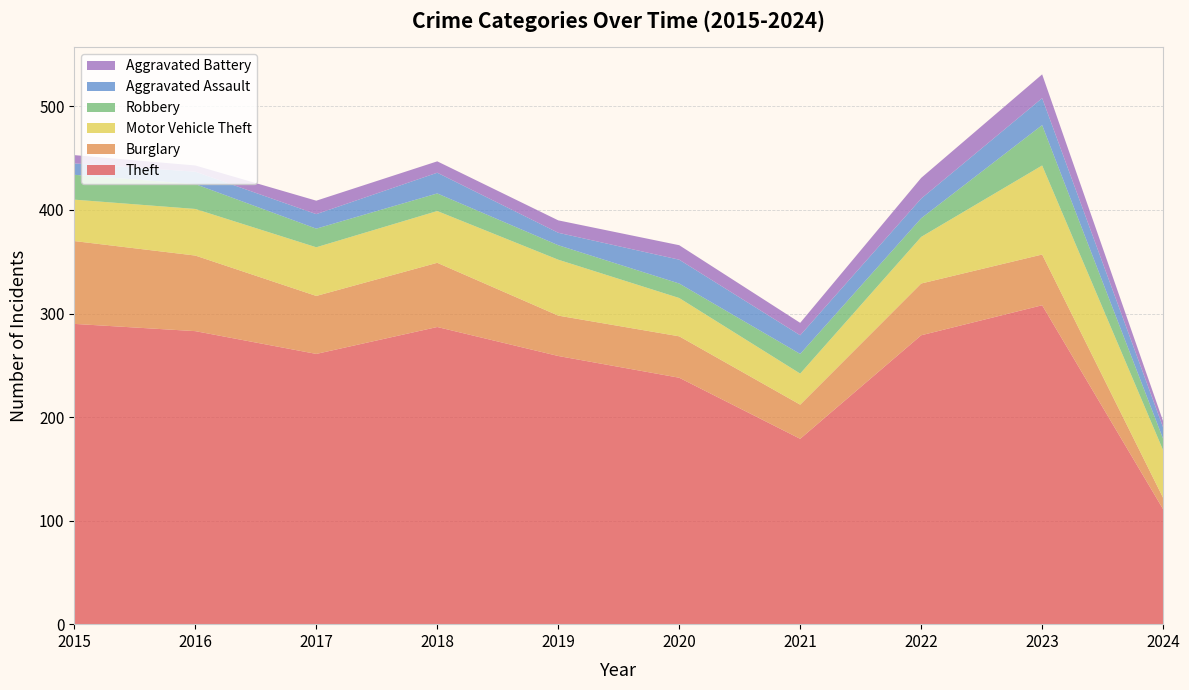

Reading left to right, transcribe all the data shown in this chart.

Theft: 2015=290	2016=283	2017=261	2018=287	2019=259	2020=238	2021=179	2022=279	2023=308	2024=111
Burglary: 2015=80	2016=73	2017=56	2018=62	2019=39	2020=40	2021=33	2022=50	2023=49	2024=11
Motor Vehicle Theft: 2015=40	2016=45	2017=47	2018=50	2019=54	2020=37	2021=30	2022=45	2023=86	2024=46
Robbery: 2015=24	2016=24	2017=18	2018=17	2019=14	2020=14	2021=19	2022=18	2023=39	2024=11
Aggravated Assault: 2015=11	2016=12	2017=14	2018=20	2019=12	2020=23	2021=18	2022=19	2023=26	2024=11
Aggravated Battery: 2015=8	2016=6	2017=13	2018=11	2019=12	2020=14	2021=12	2022=20	2023=23	2024=6